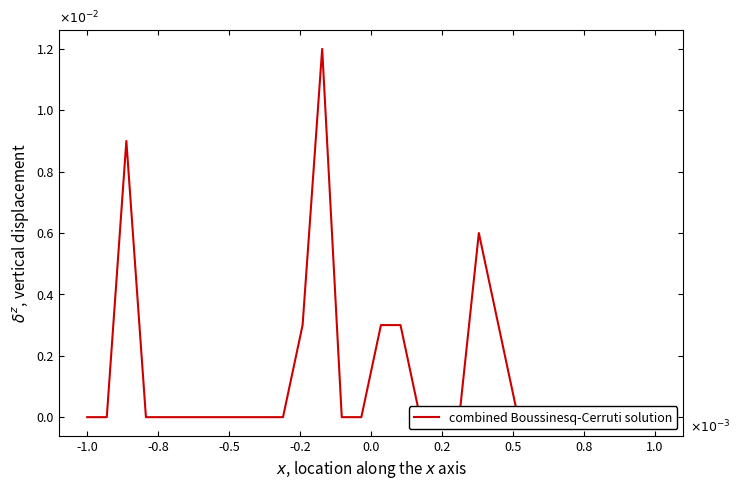

How many lines are shown in the chart?

1